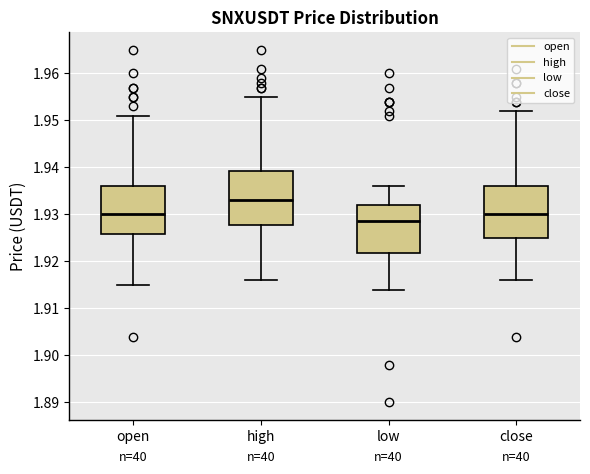

Reading left to right, read every box against the y-axis: the position of its median line, the range the box covers, and the ends of its whiskers. The values are not printed on the chart, so give them approximately, as read against the axis.

open: median 1.930, box 1.926 to 1.936, whiskers 1.915 to 1.951
high: median 1.933, box 1.928 to 1.939, whiskers 1.916 to 1.955
low: median 1.929, box 1.922 to 1.932, whiskers 1.914 to 1.936
close: median 1.930, box 1.925 to 1.936, whiskers 1.916 to 1.952